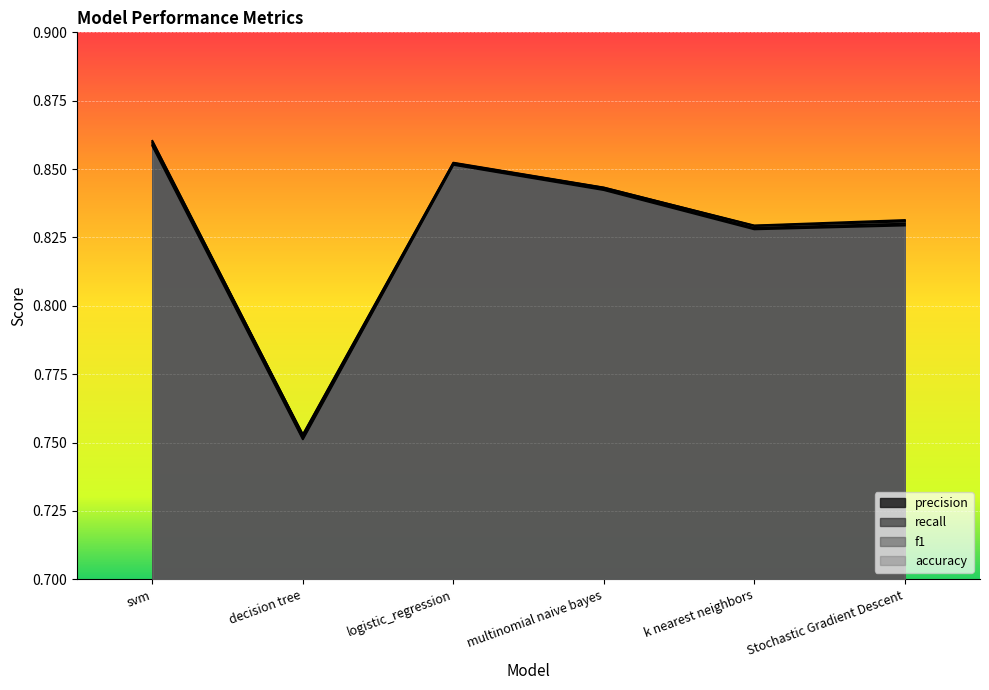

Between multinomial naive bayes and k nearest neighbors, which series saw the biggest shift?

recall